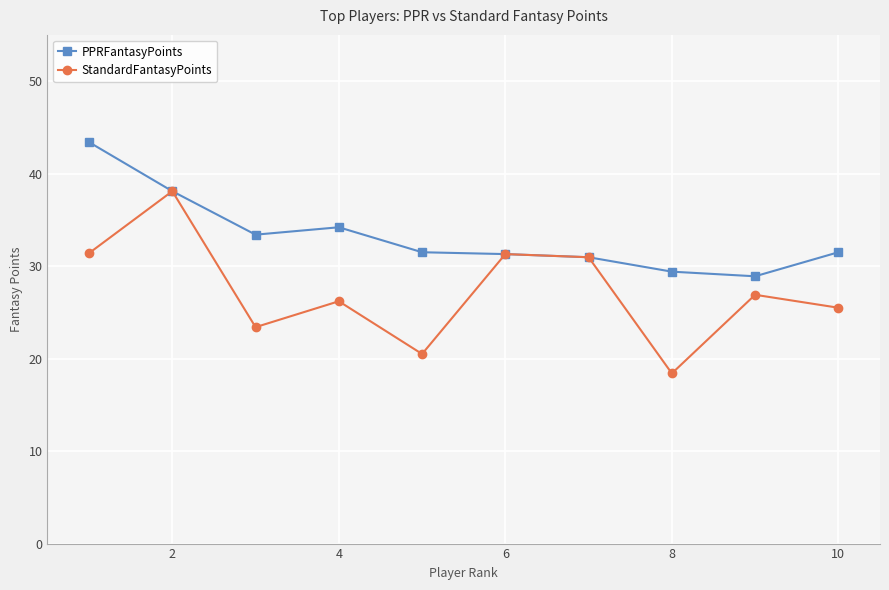

Which series has the largest range (max minus min)?

StandardFantasyPoints